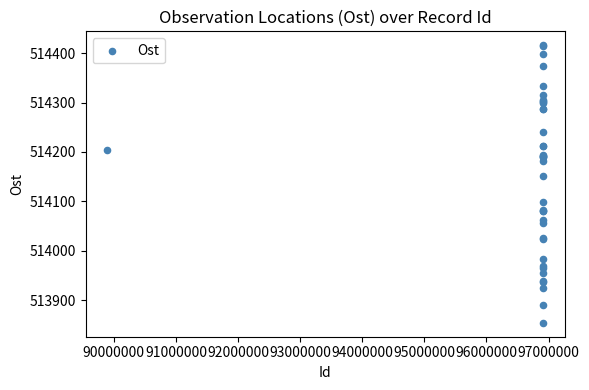

What Y value in the scatter plot is closest to 514134?

514150.4